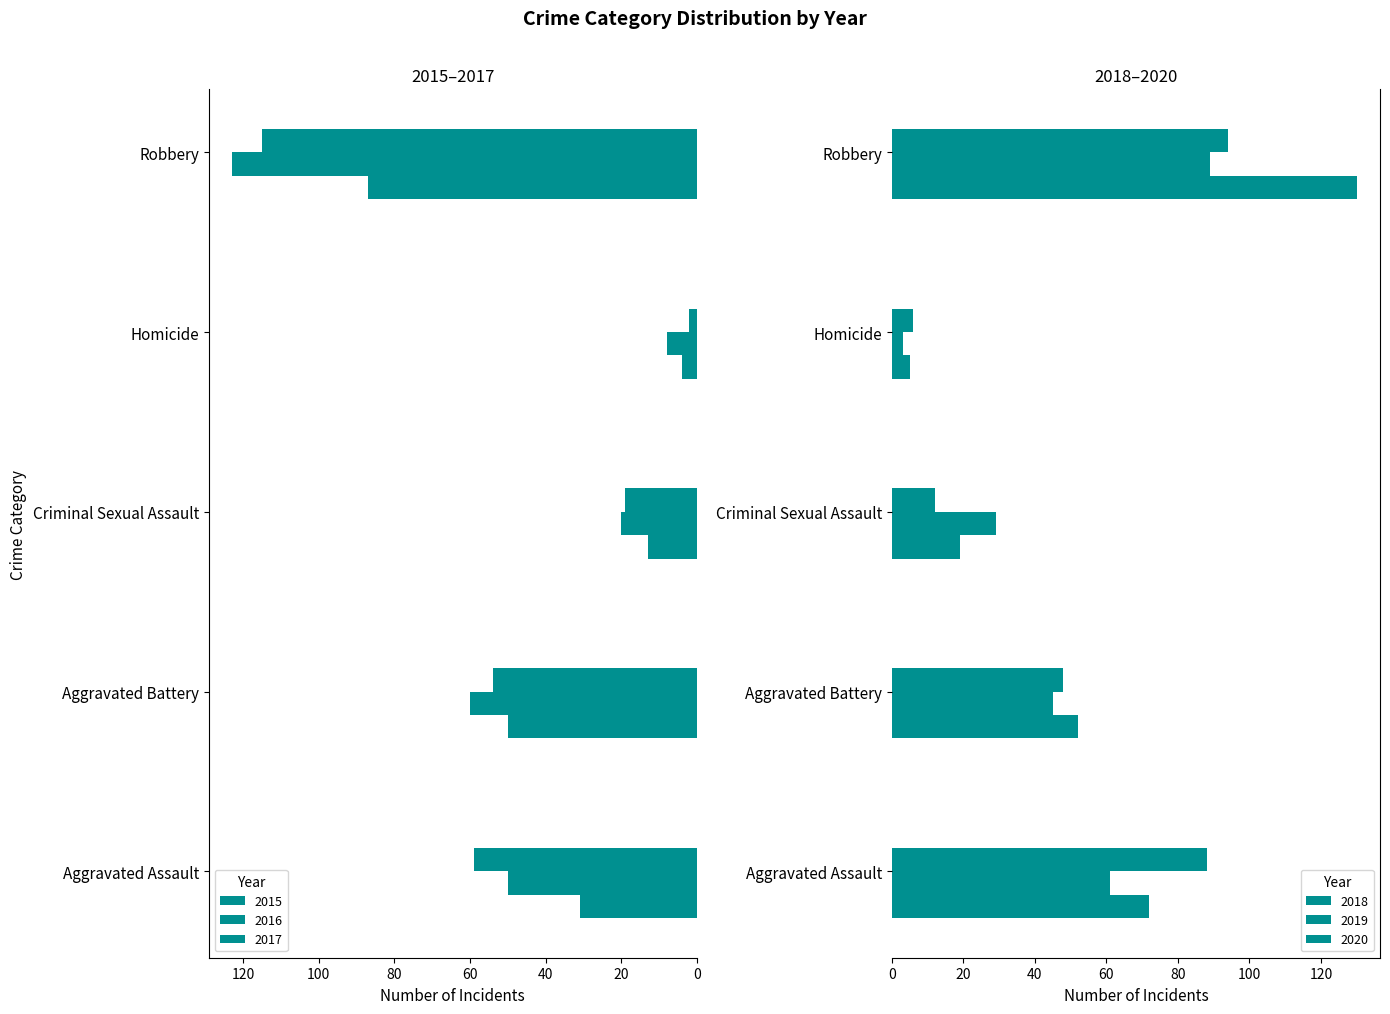

What is the label of the 1st bar from the left?

Aggravated Assault